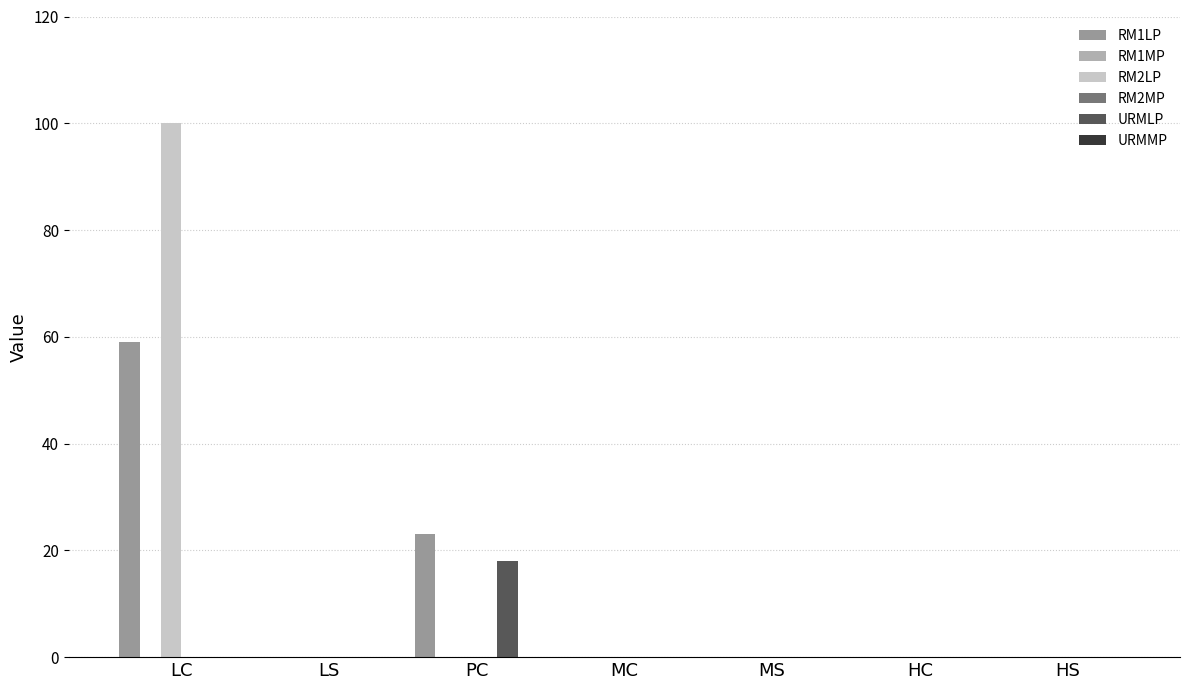

What are all the series names shown in the legend?

RM1LP, RM1MP, RM2LP, RM2MP, URMLP, URMMP